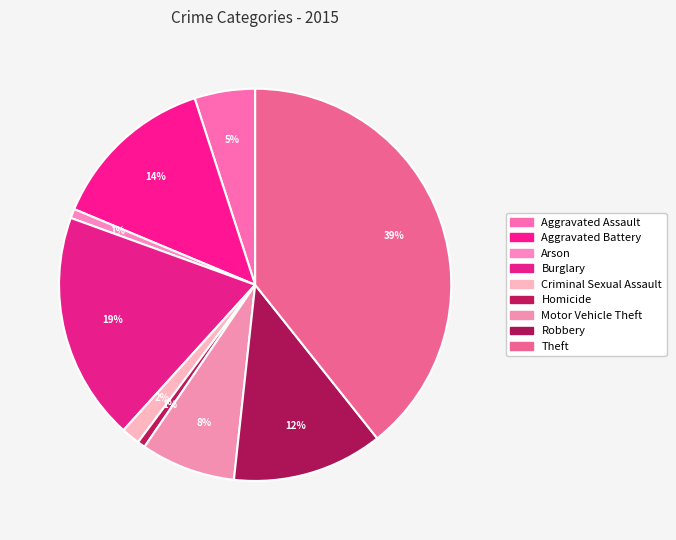

True or false: Aggravated Battery accounts for 14% of the total.

True